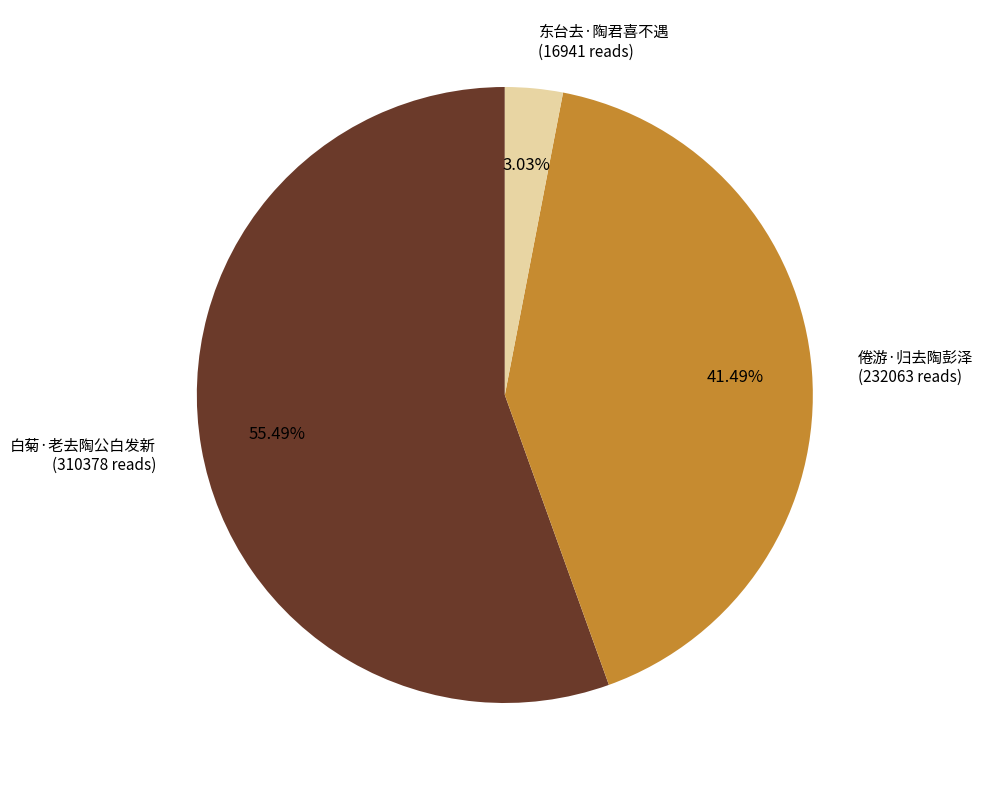

Does any single category account for the majority?

Yes